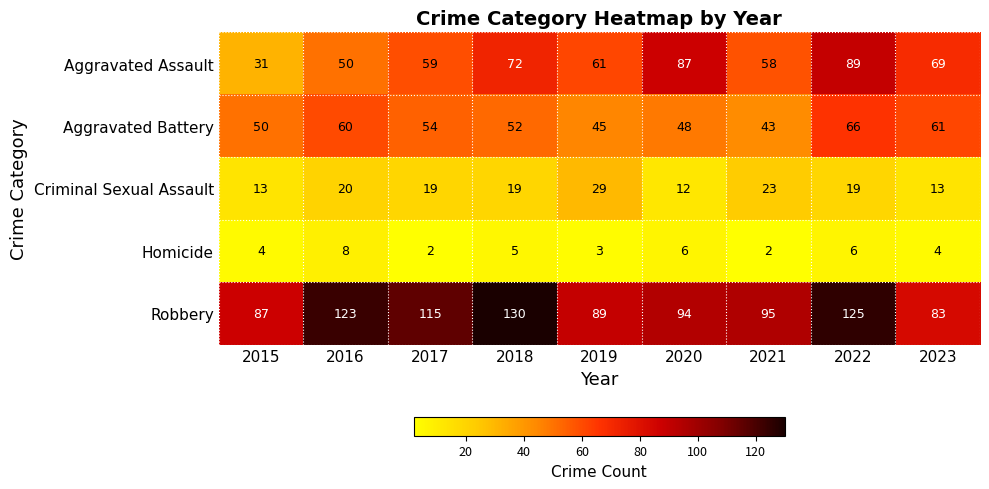

What is the difference between the maximum and minimum values in the Robbery series?

47